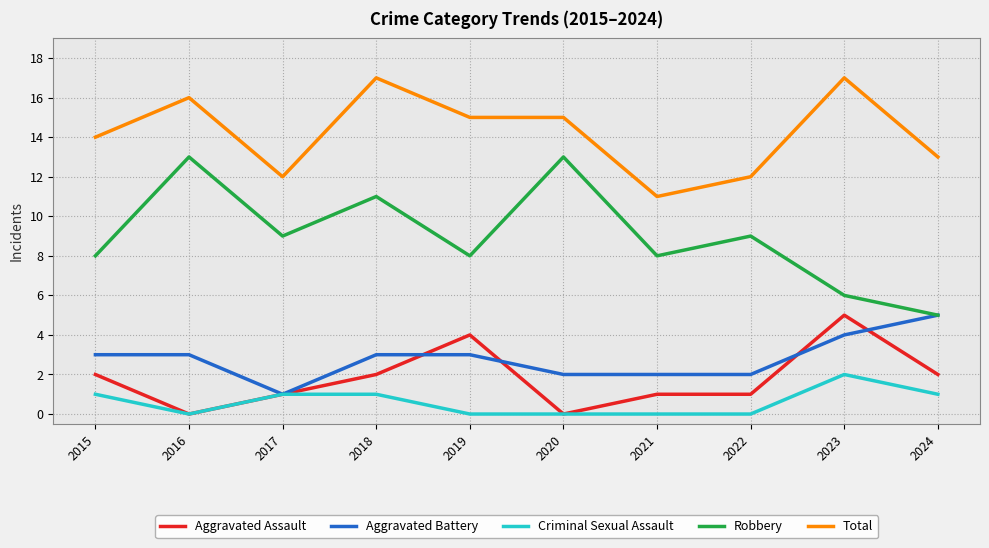

Is it true that Total equals 15 at 2020?

True